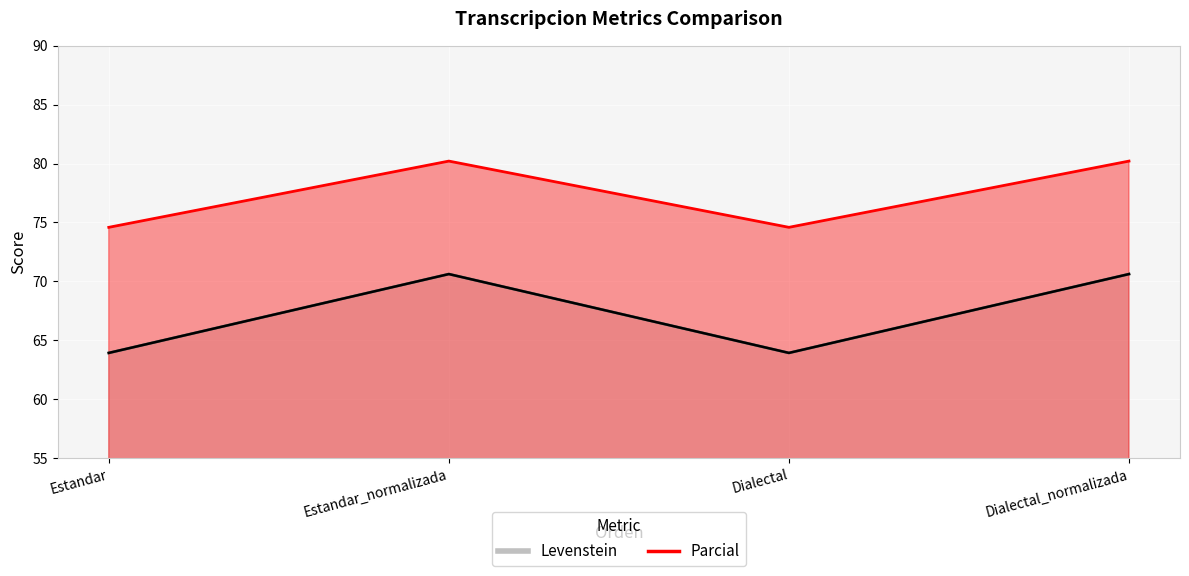

True or false: Levenstein and Parcial intersect in this chart.

False